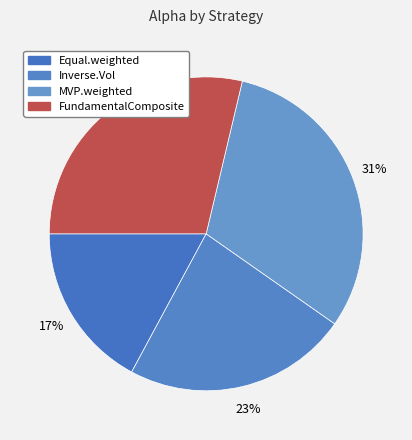

The MVP.weighted slice represents 19% of the pie. True or false?

False